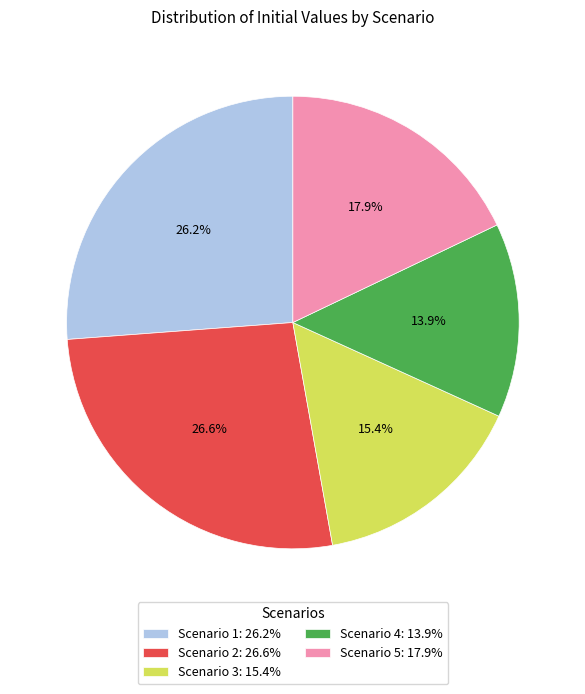

Count the number of slices in the pie.

5